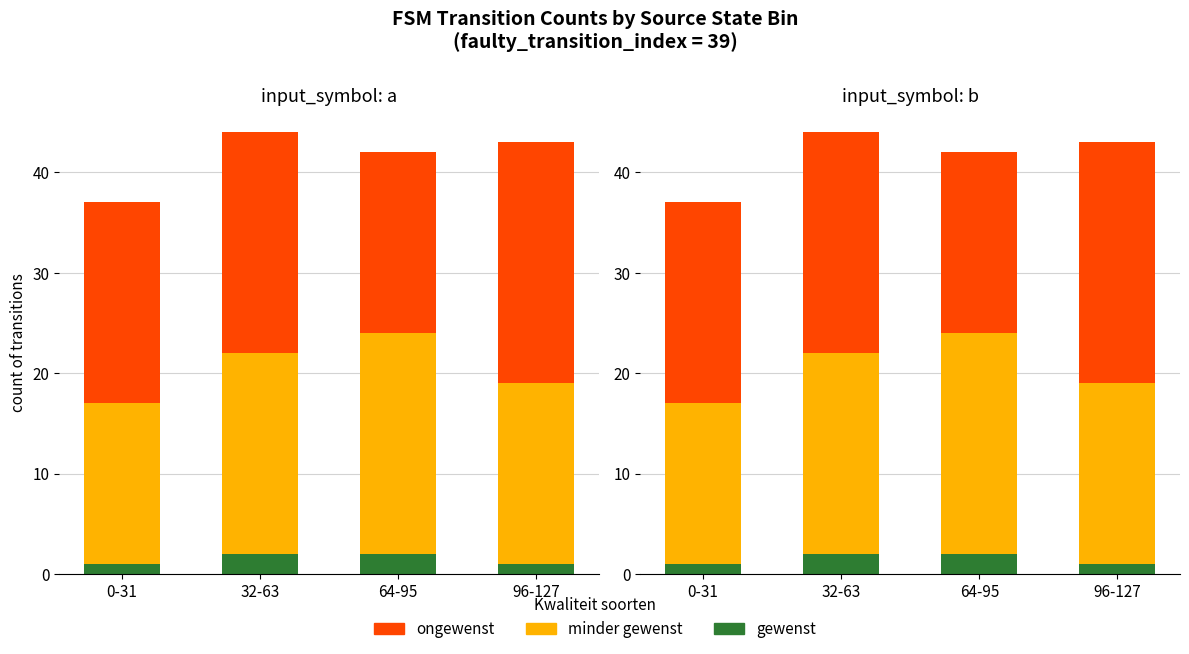

How many groups of bars are there?

4